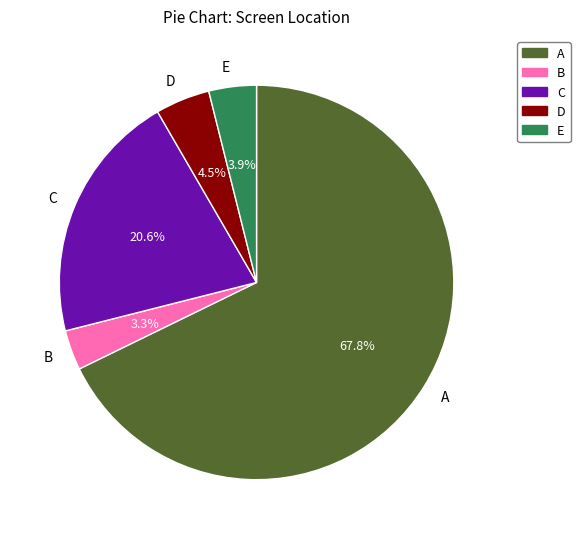

Is B the majority of the pie?

No